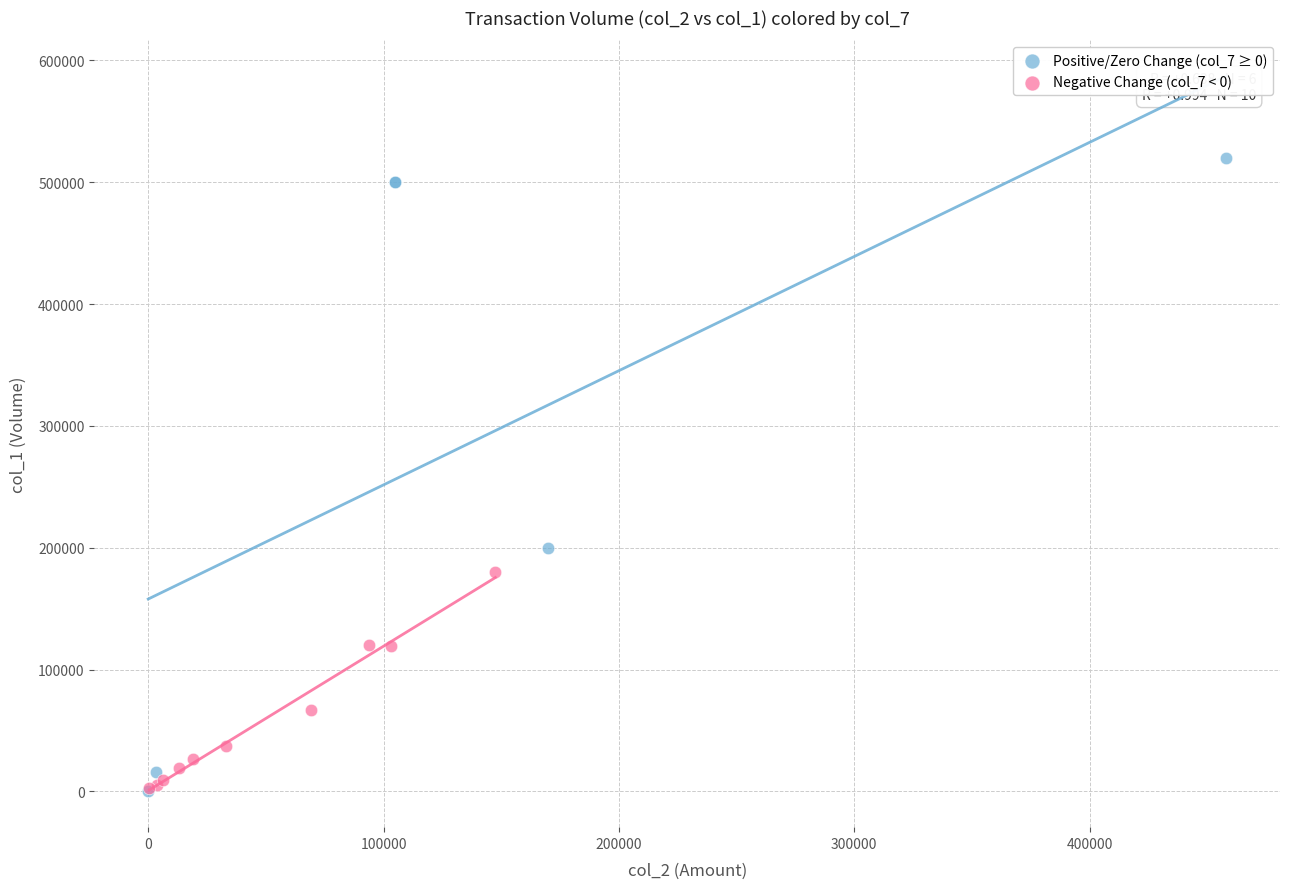

Which series has the widest spread of Y values?

Positive/Zero Change (col_7 ≥ 0)